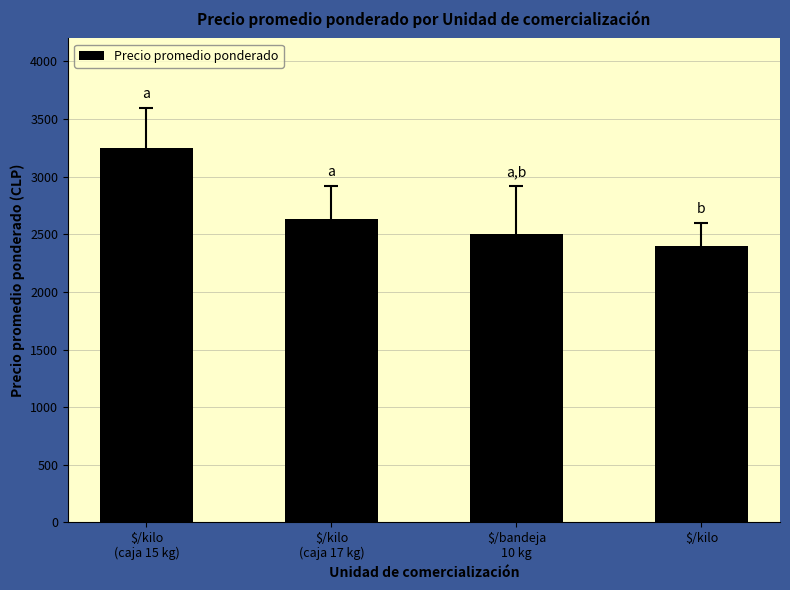

What is the ratio of the value at $/kilo to the value at $/kilo
(caja 17 kg)?

0.9